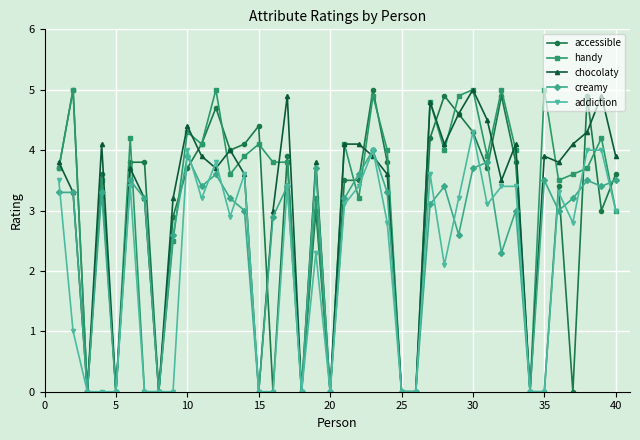

What is the maximum value shown in the chart?

5.0